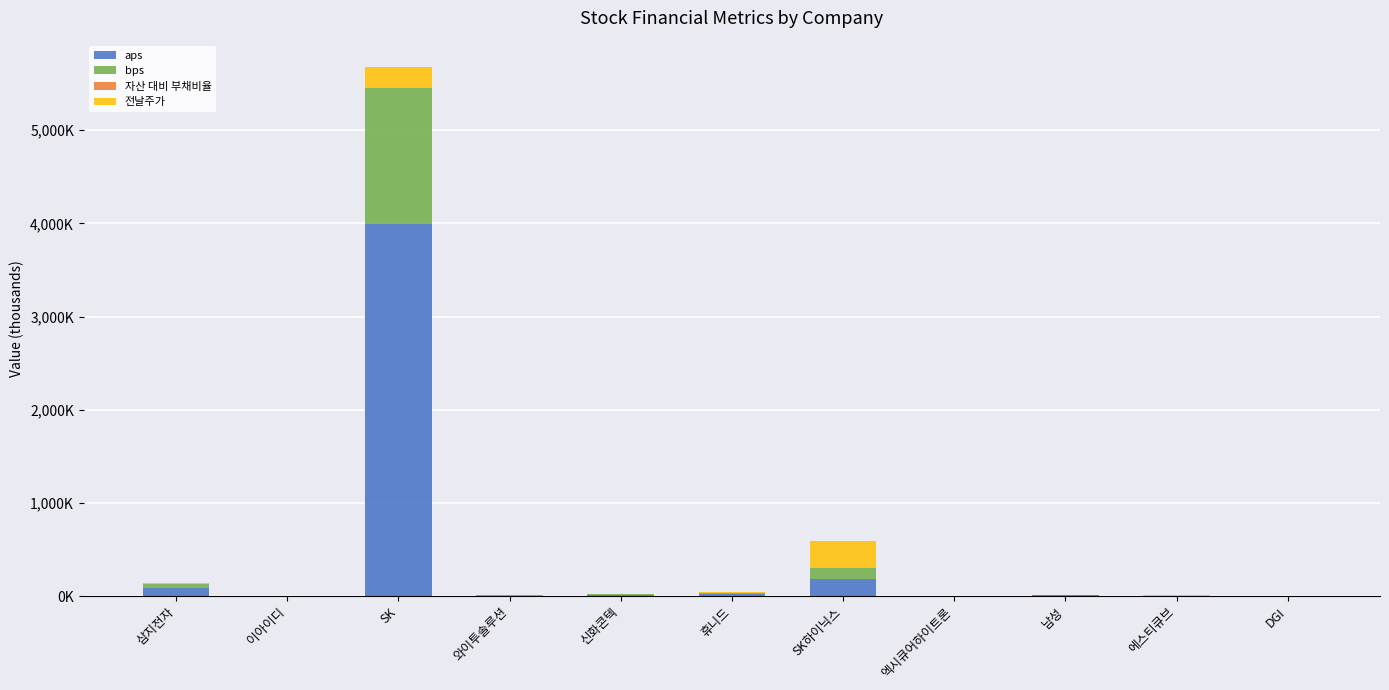

Are the bars horizontal?

No